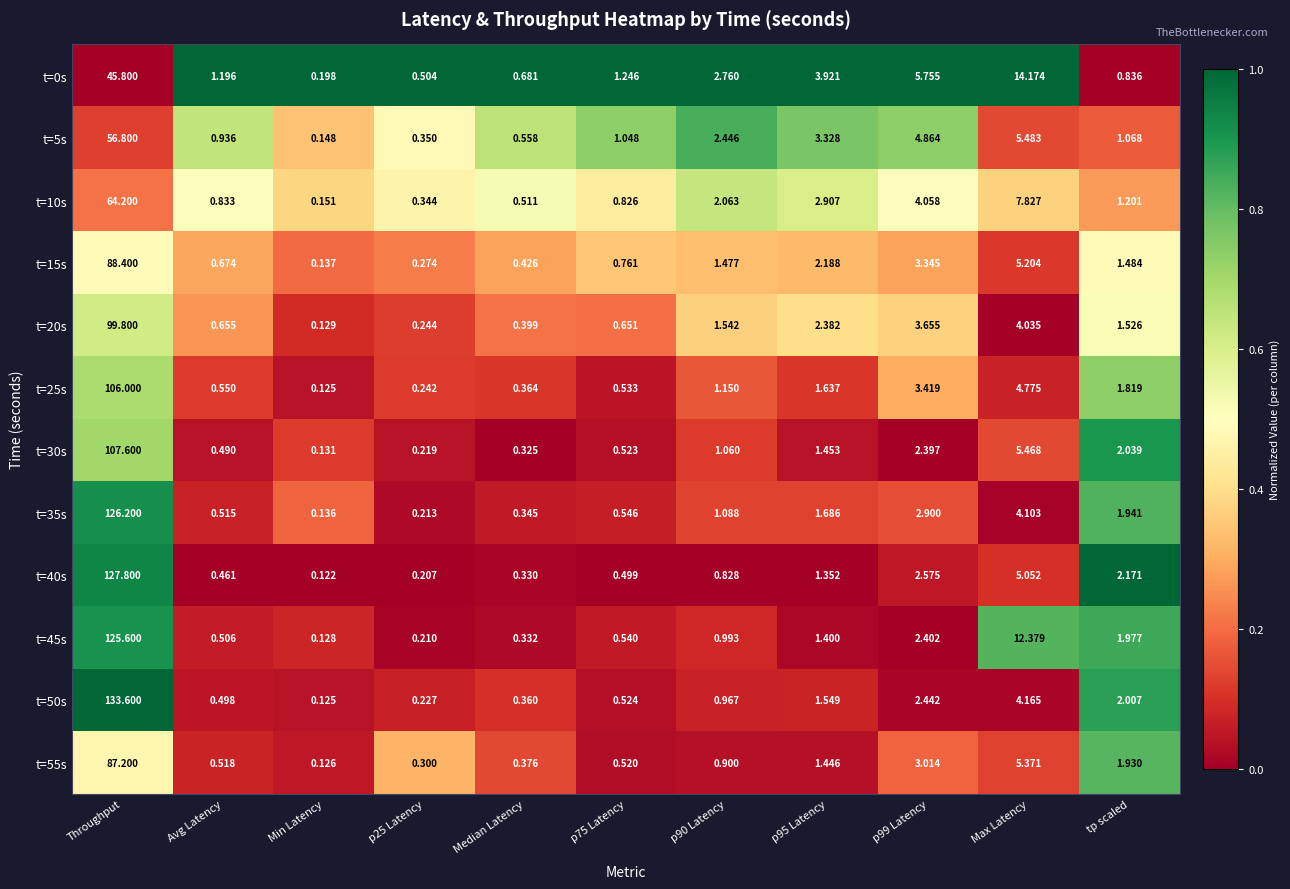

List the series in order of their peak value, highest first.

t=50s, t=40s, t=35s, t=45s, t=30s, t=25s, t=20s, t=15s, t=55s, t=10s, t=5s, t=0s